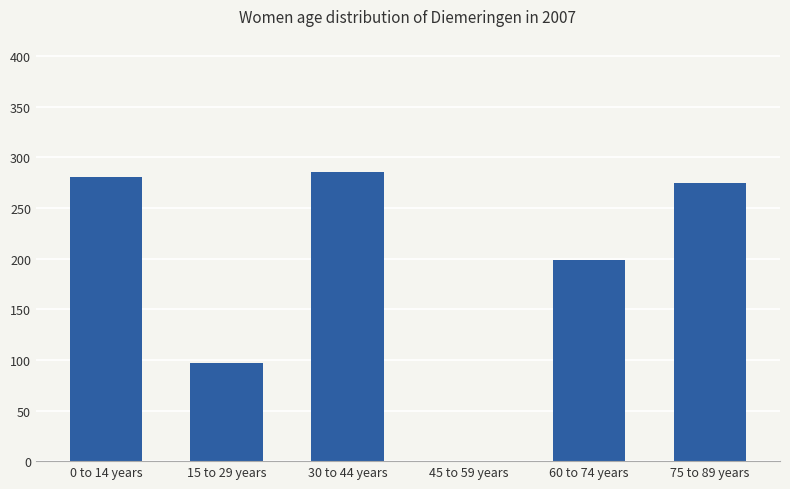

Does the chart contain stacked bars?

No